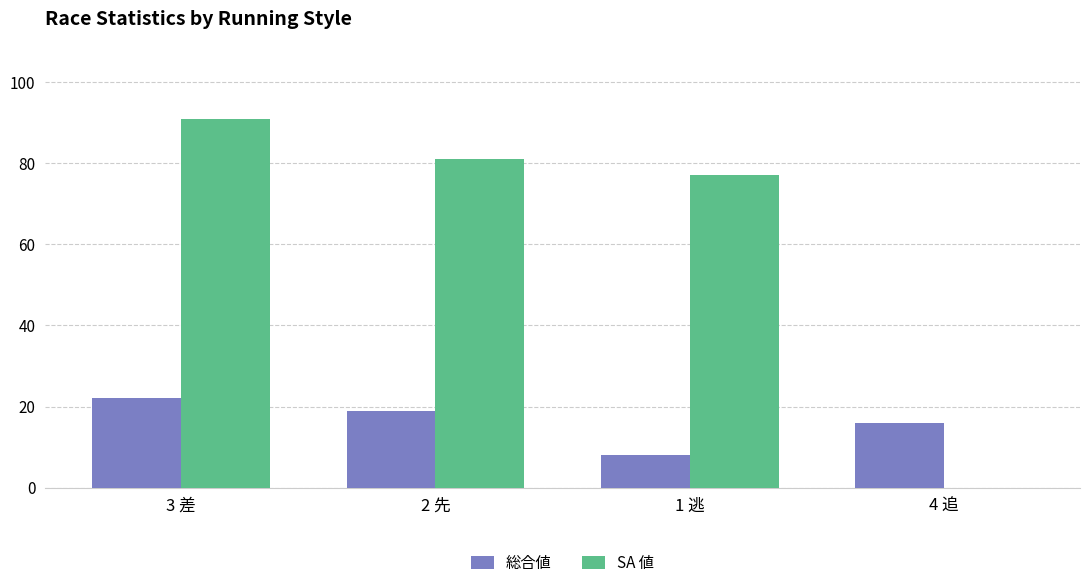

Where does the SA 値 series first go above 81?

3 差